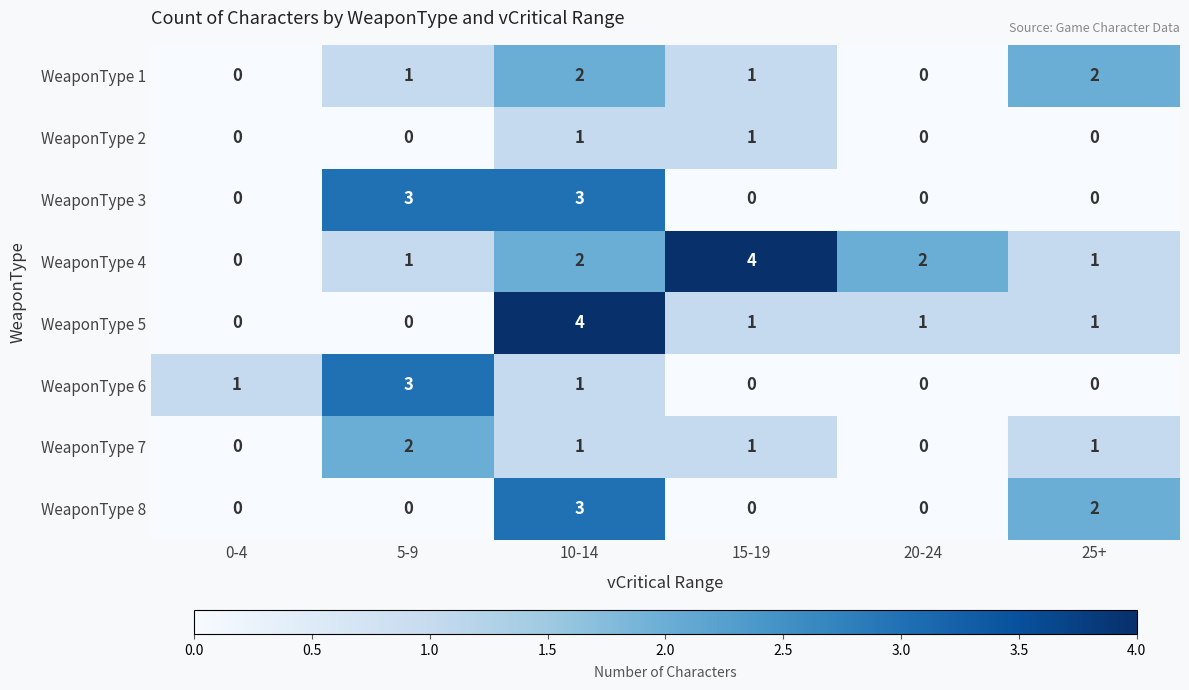

Which series has the largest total across all categories?

WeaponType 4